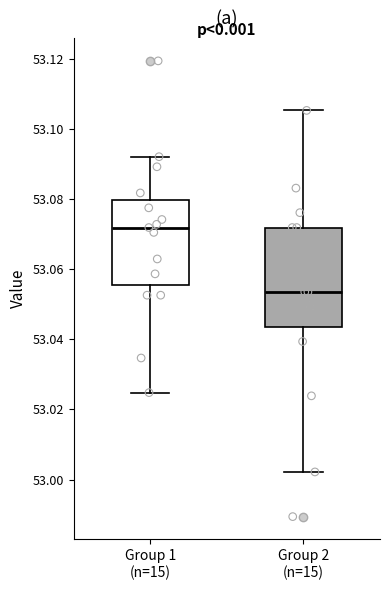

Comparing the boxes themselves (not the whiskers), which one is the tallest?

Group 2 (n=15)